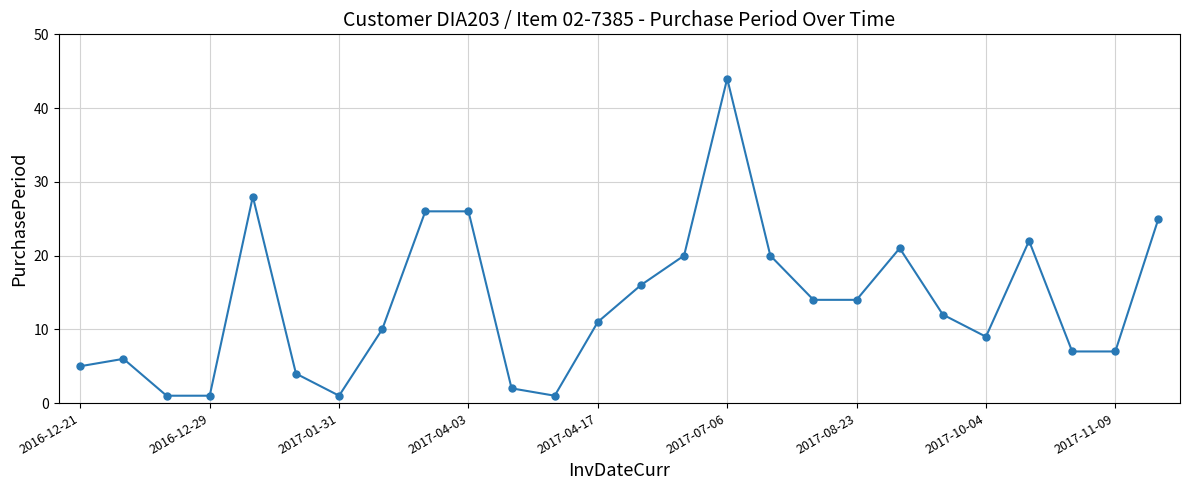

What is the difference between the second highest and second lowest values?

27